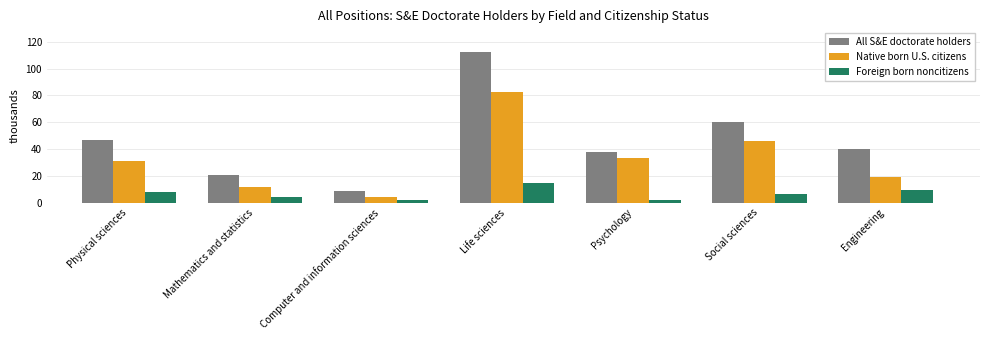

Rank the series by their average value, from highest to lowest.

All S&E doctorate holders, Native born U.S. citizens, Foreign born noncitizens